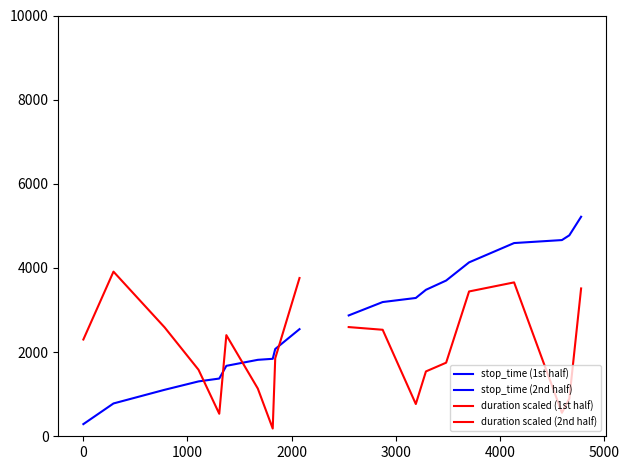

True or false: stop_time (2nd half) and duration scaled (2nd half) intersect in this chart.

False